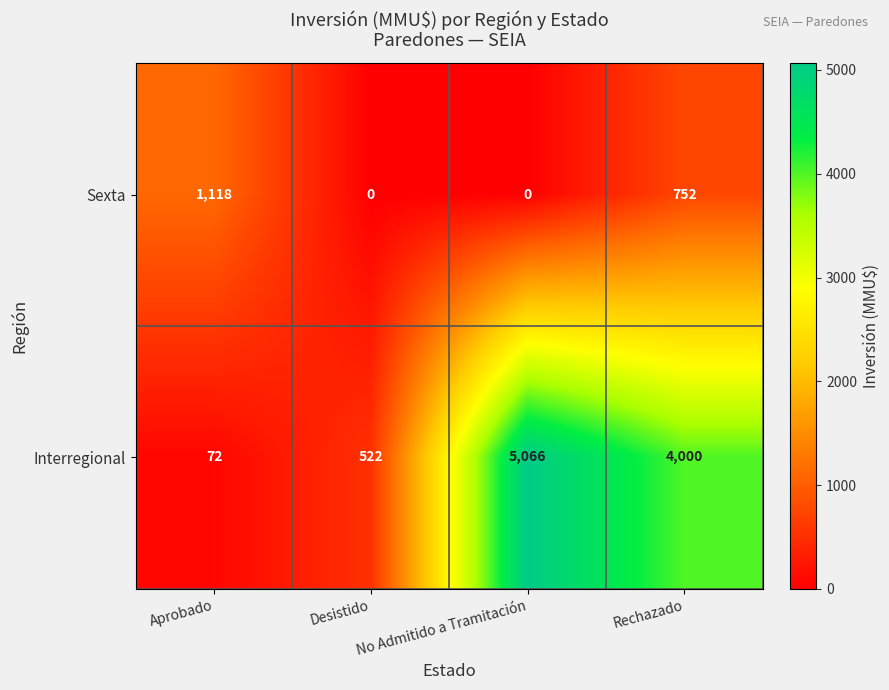

What is the difference between the highest and lowest values at Desistido?

522